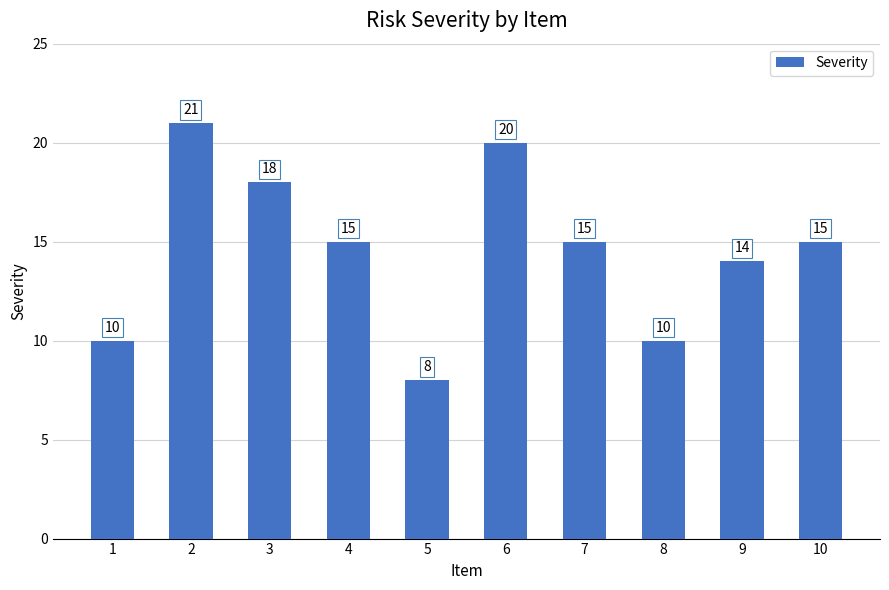

The value at 3 is 18. True or false?

True